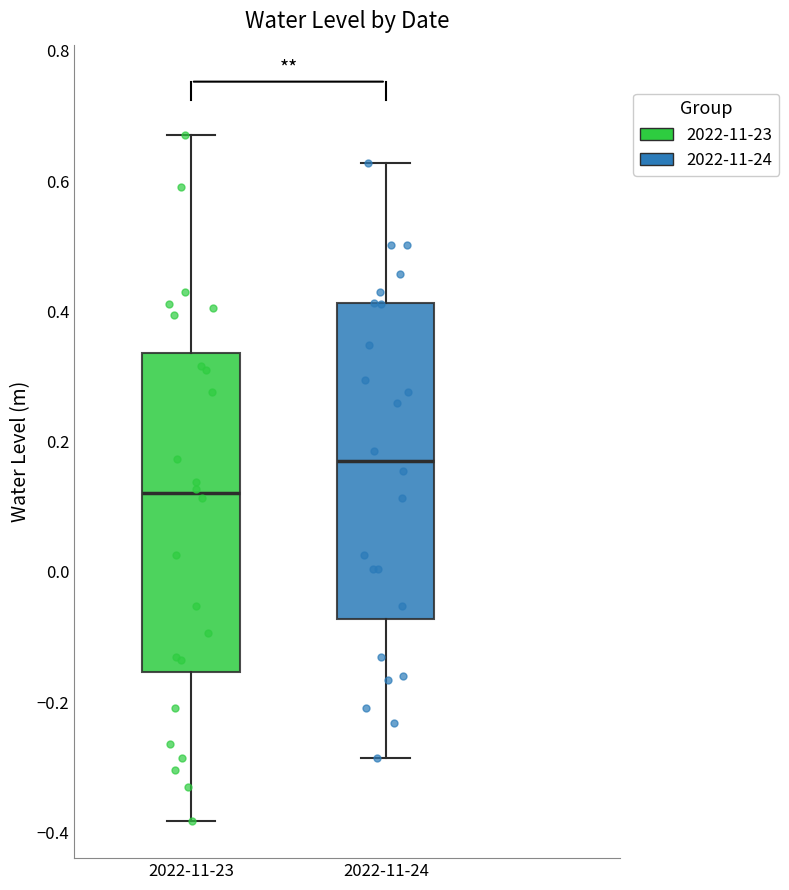

Reading left to right, transcribe this box plot: for each box, give where its median line is, the range the box spans, and where its two whiskers end, as read against the y-axis. The values are not printed on the chart, so give them approximately, as read against the axis.

2022-11-23: median 0.12, box -0.16 to 0.34, whiskers -0.38 to 0.68
2022-11-24: median 0.18, box -0.08 to 0.42, whiskers -0.28 to 0.62